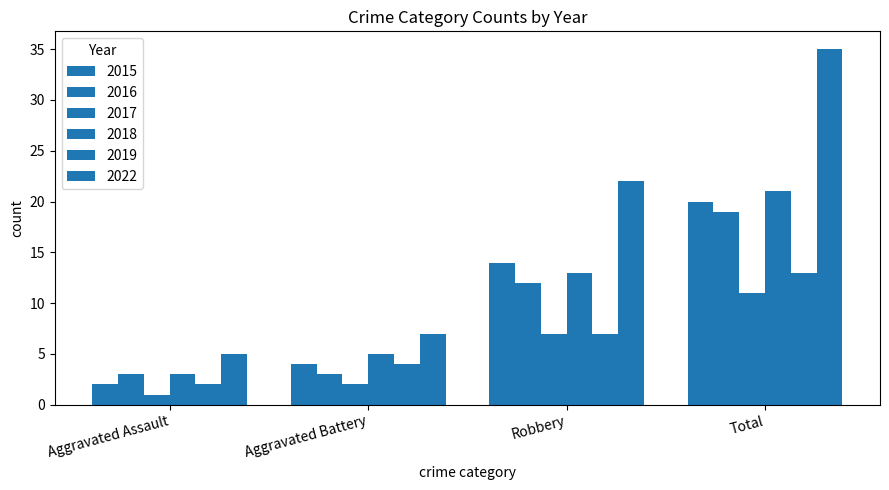

What is the sum of the 2015 values at Robbery and Aggravated Assault?

16